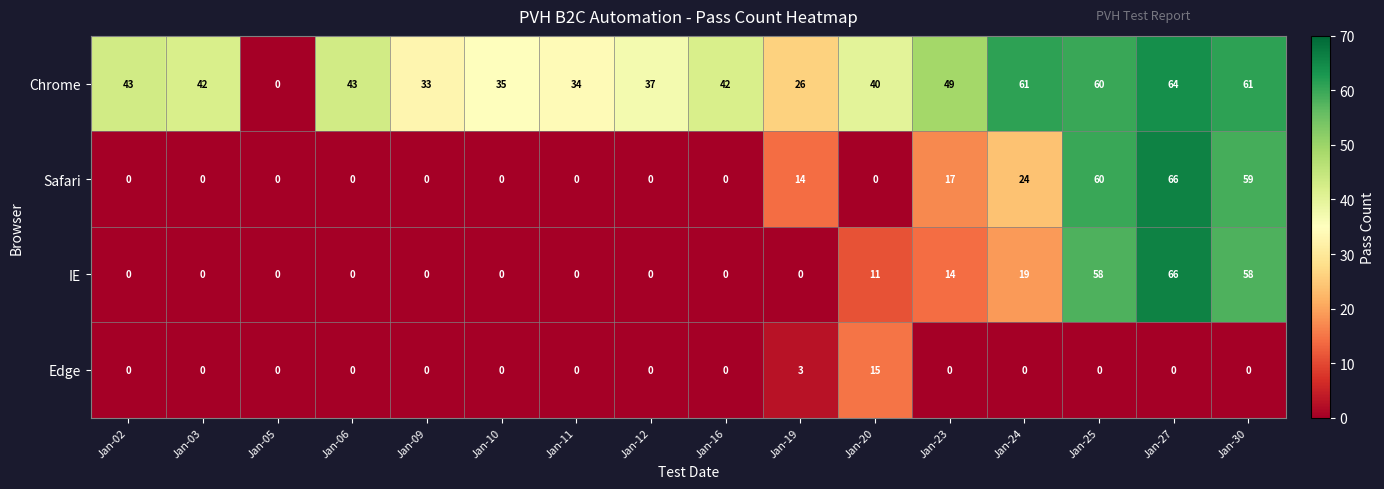

Rank the series at Jan-20 from highest to lowest value.

Chrome, Edge, IE, Safari